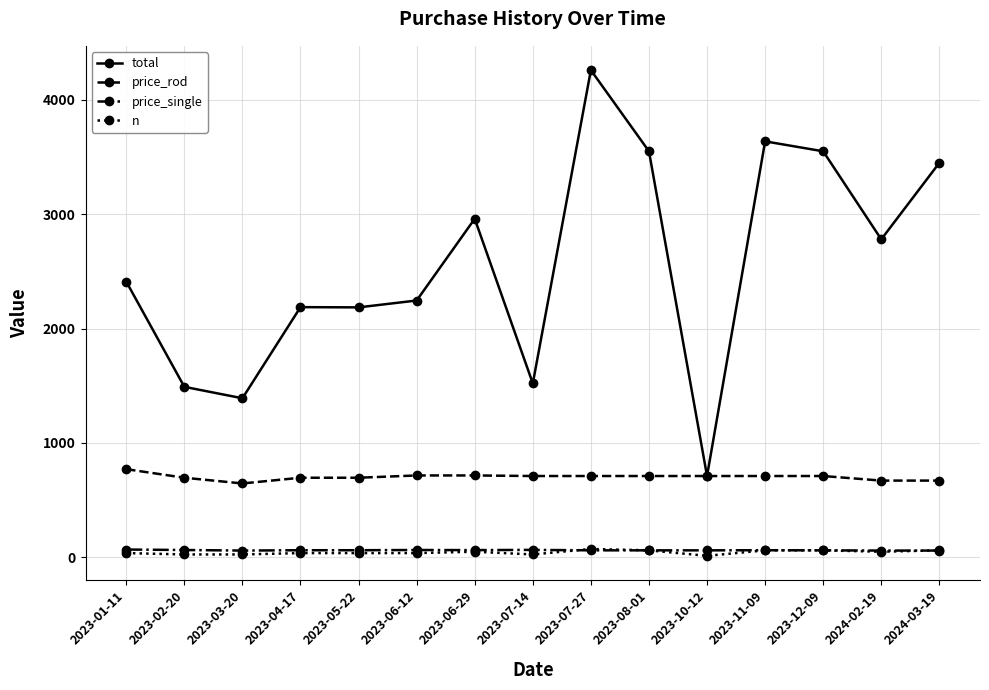

What is the spread (max minus min) of values at 2023-05-22?

2149